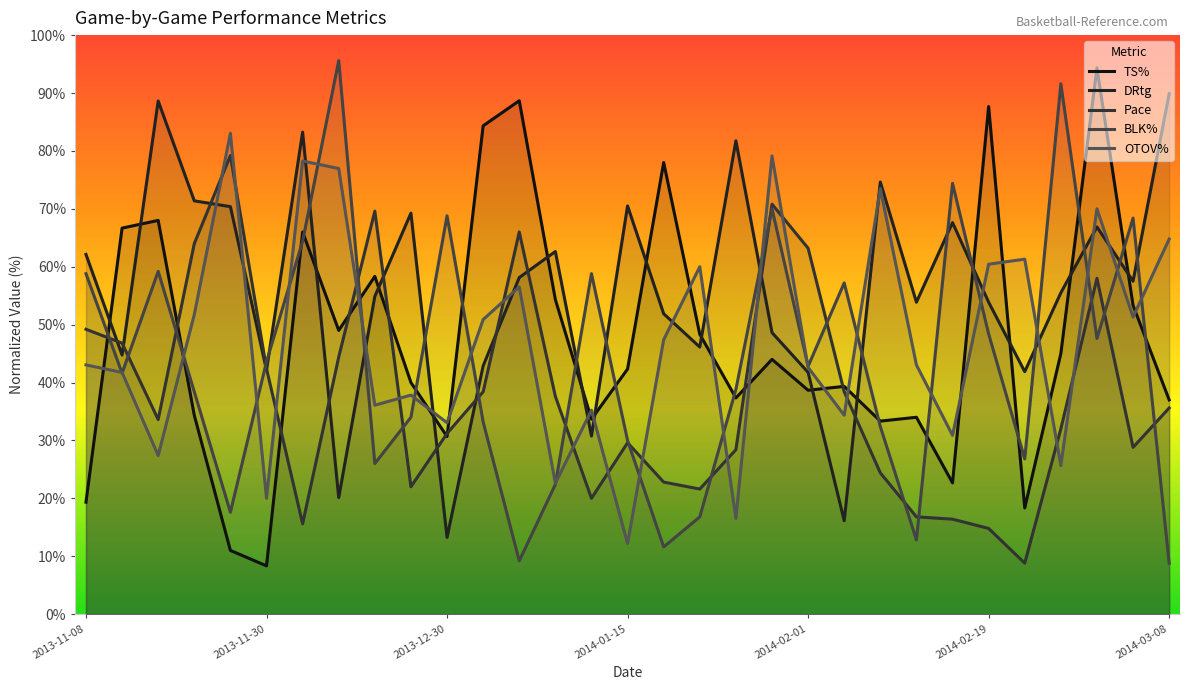

The BLK% series shows 57.2 at 2014-02-05. True or false?

True